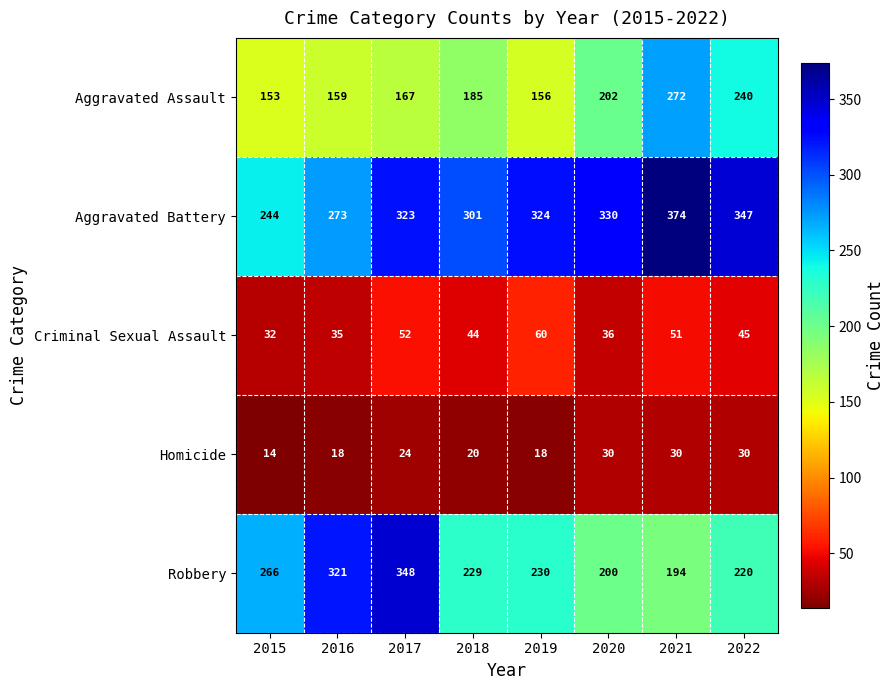

Which series has the largest total across all categories?

Aggravated Battery